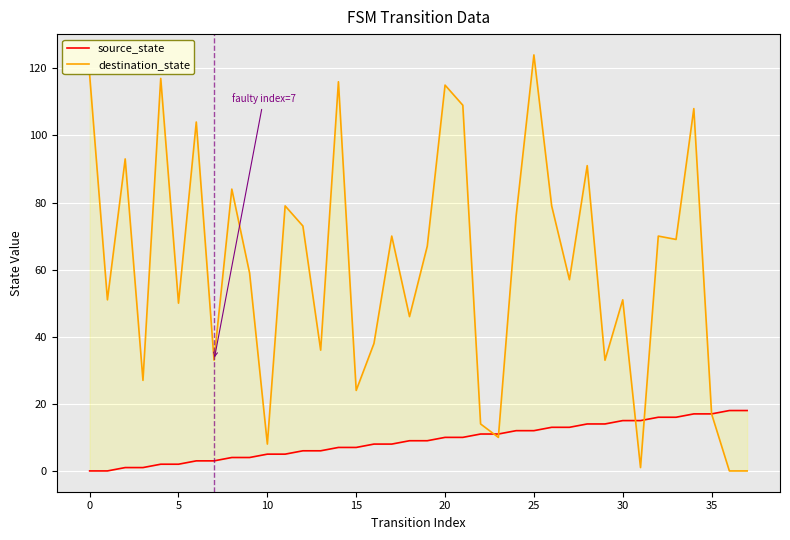

Is the value of source_state at 10 greater than the value of destination_state at 30?

No